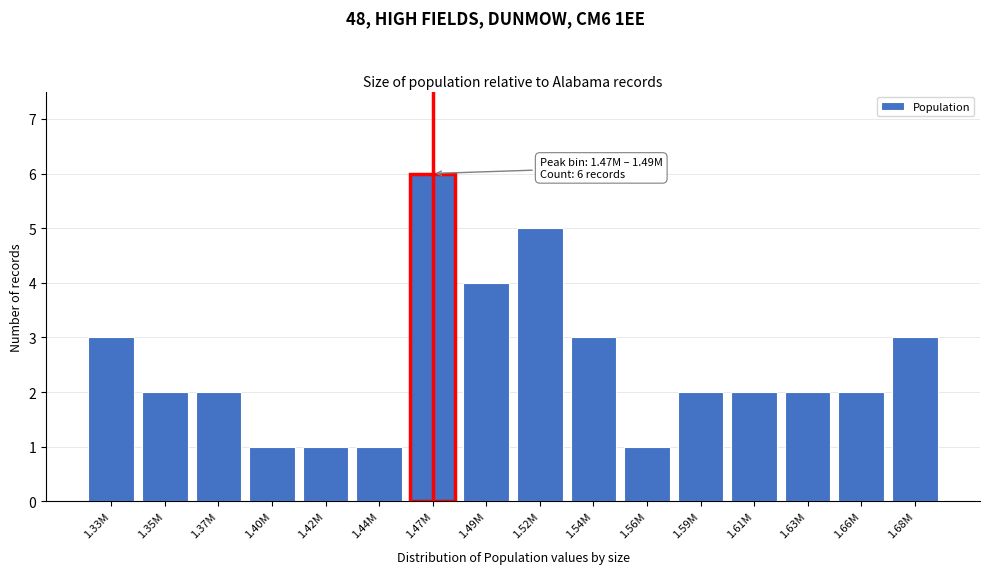

Reading right to left, list all the values displayed in this chart.

3	2	2	2	2	1	3	5	4	6	1	1	1	2	2	3